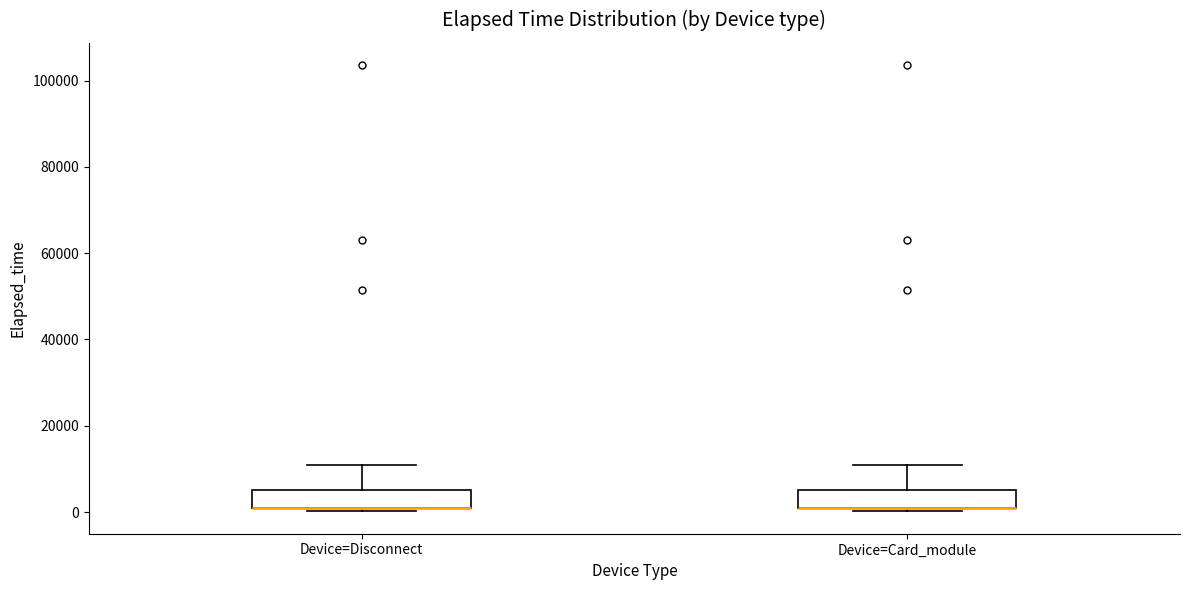

Reading left to right, read every box against the y-axis: the position of its median line, the range the box covers, and the ends of its whiskers. The values are not printed on the chart, so give them approximately, as read against the axis.

Device=Disconnect: median 0 (drawn on the box's lower edge), box 0 to 6000, whiskers 0 (just below the box's lower edge) to 10000
Device=Card_module: median 0 (drawn on the box's lower edge), box 0 to 6000, whiskers 0 (just below the box's lower edge) to 10000